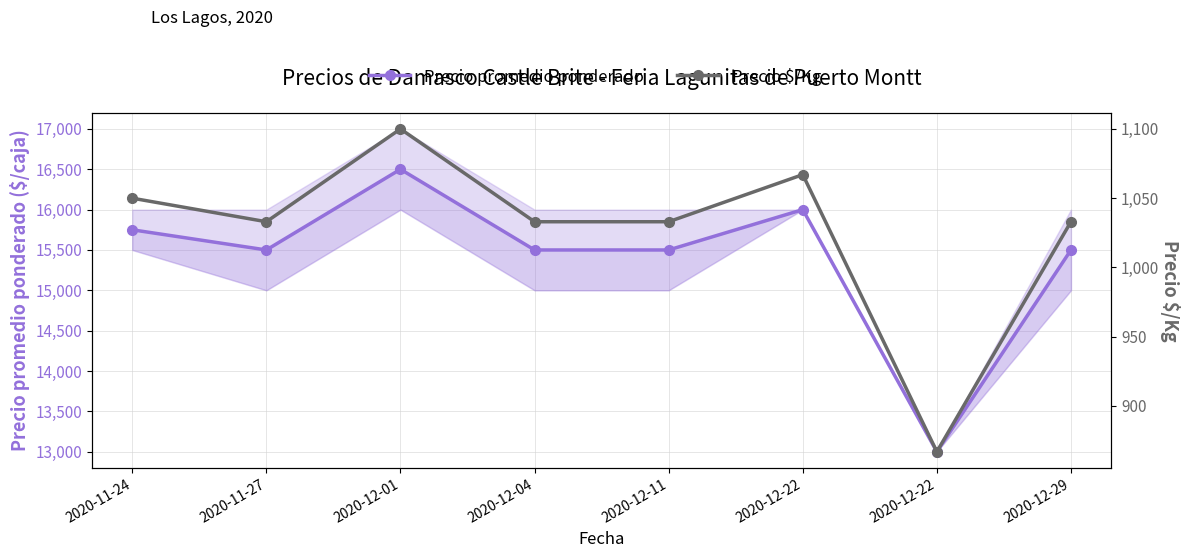

What is the average value of the Precio $/Kg series?

1027